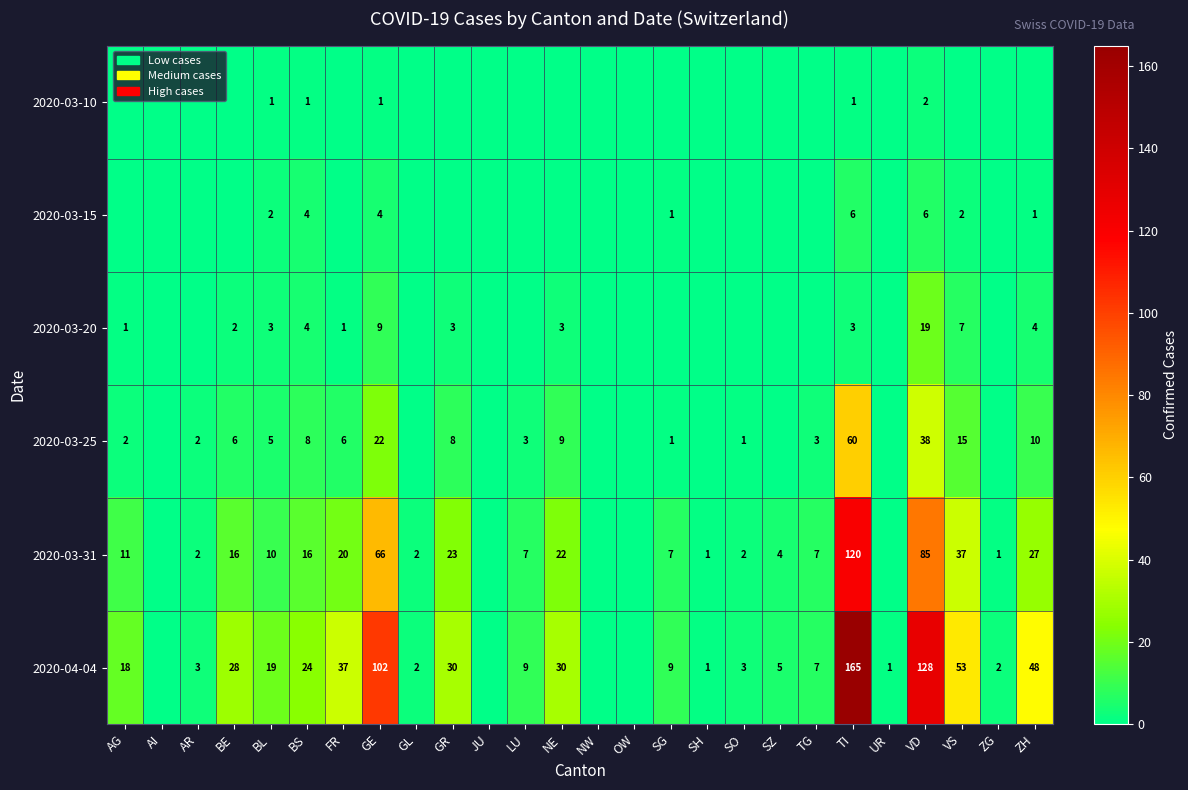

Is it true that 2020-03-25 equals 2 at AG?

True